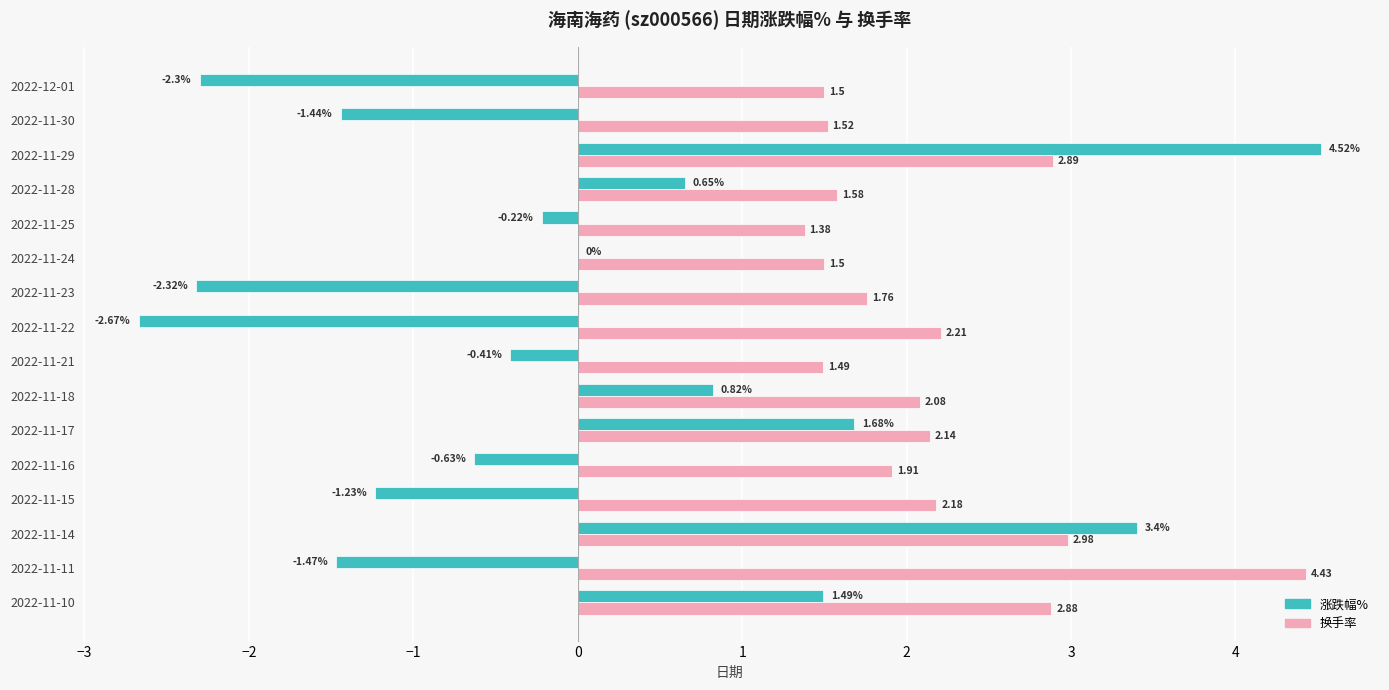

Between 2022-11-10 and 2022-11-15, which series saw the biggest shift?

涨跌幅%